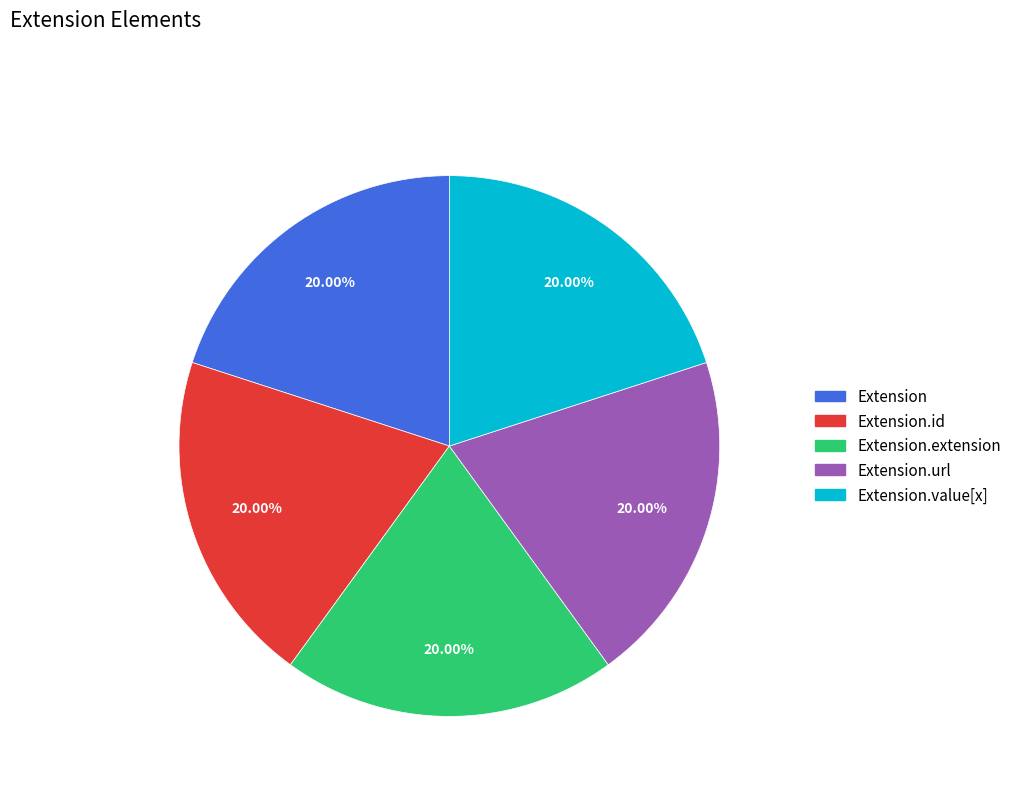

Is there a majority slice in this chart?

No